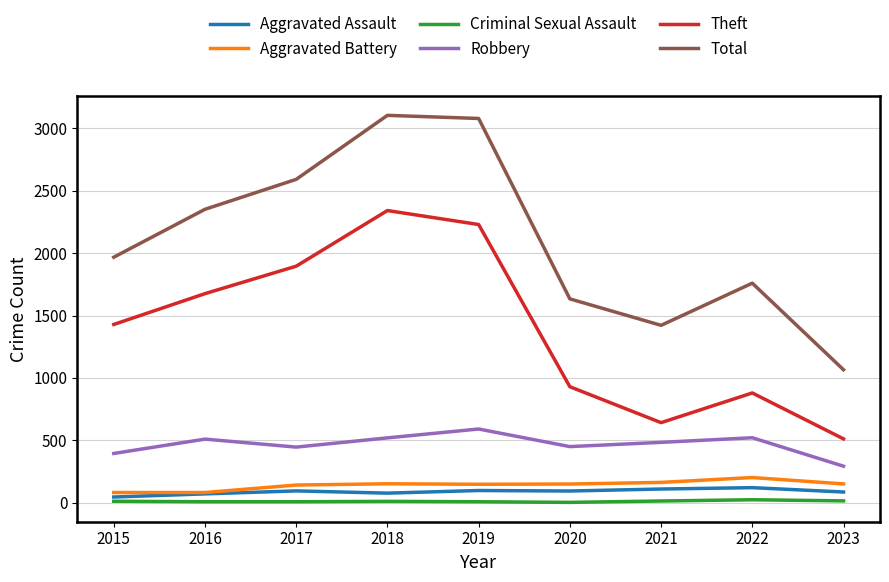

True or false: Theft has a value of 2342 at 2018.

True